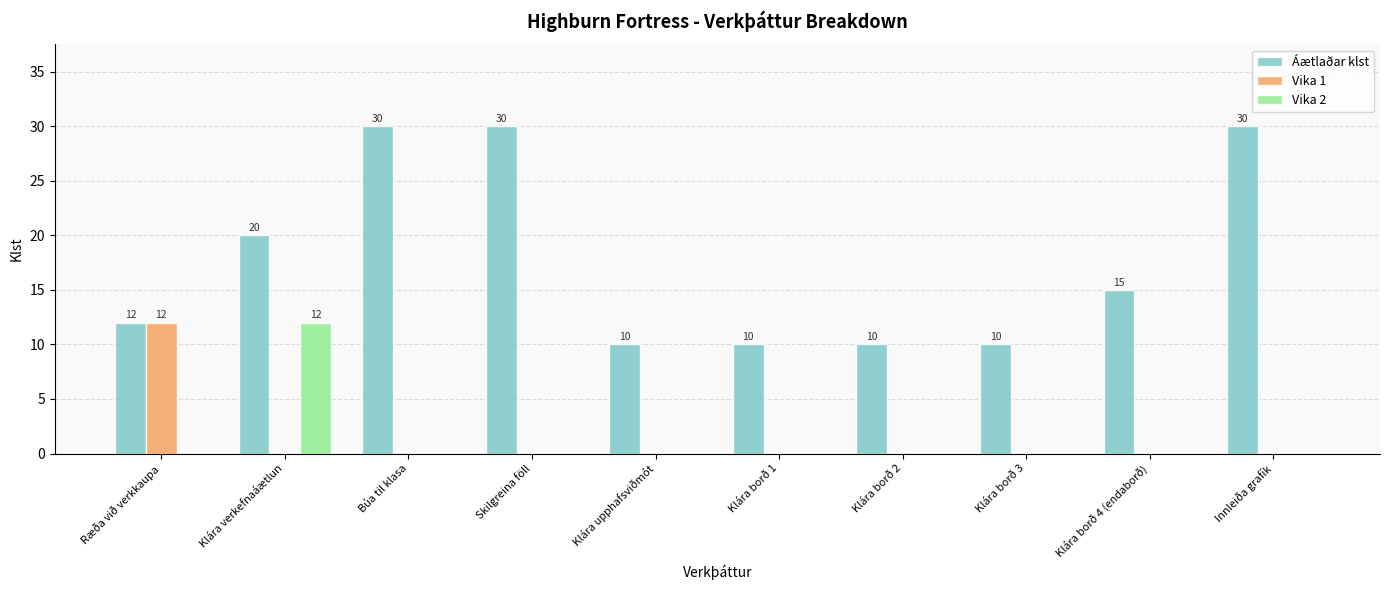

What is the sum of all Vika 2 values?

12